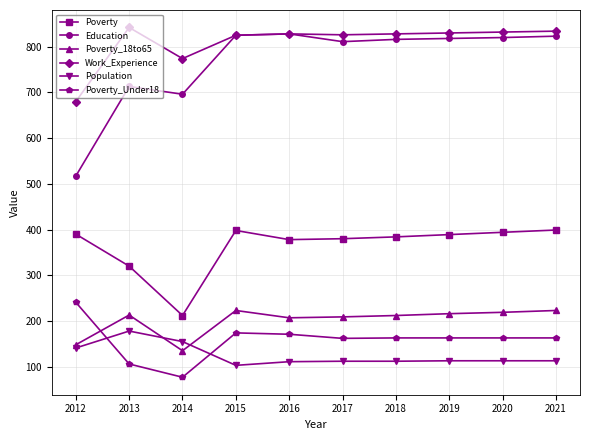

At which label does Poverty first exceed 389?

2012